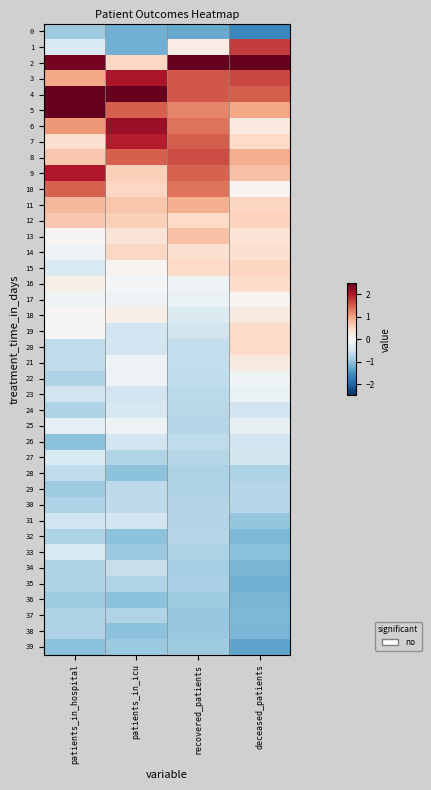

List the series in order of their peak value, lowest first.

0, 39, 36, 38, 35, 37, 32, 29, 30, 28, 34, 31, 26, 24, 27, 33, 23, 25, 22, 17, 18, 21, 16, 19, 20, 14, 15, 12, 13, 11, 10, 8, 1, 7, 9, 3, 6, 5, 4, 2